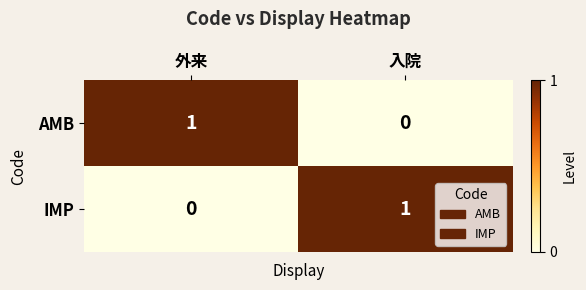

Is it true that AMB equals 0 at 入院?

True